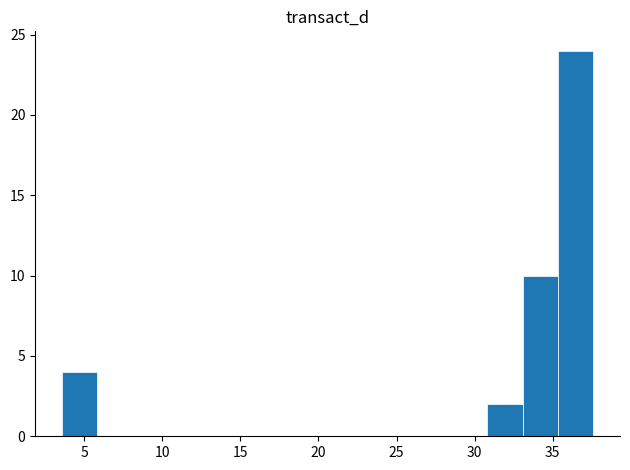

Which range on the x-axis has the tallest bar?

35.5 to 37.5